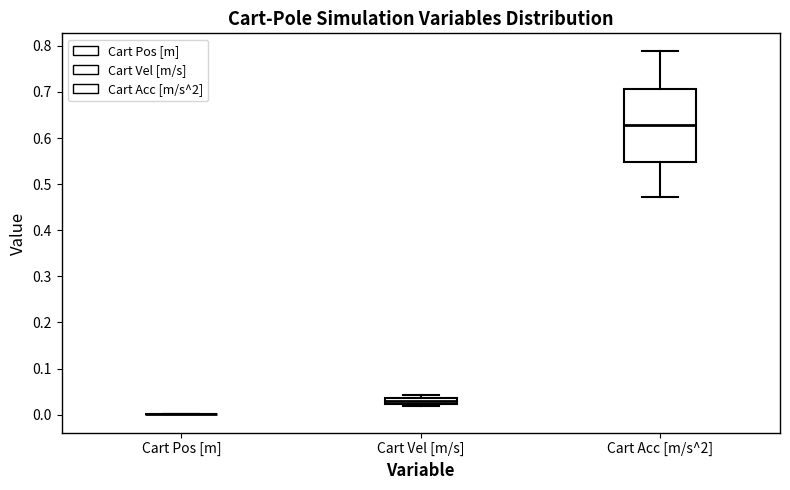

Which box is the tallest, from its lower edge to its upper edge?

Cart Acc [m/s^2]